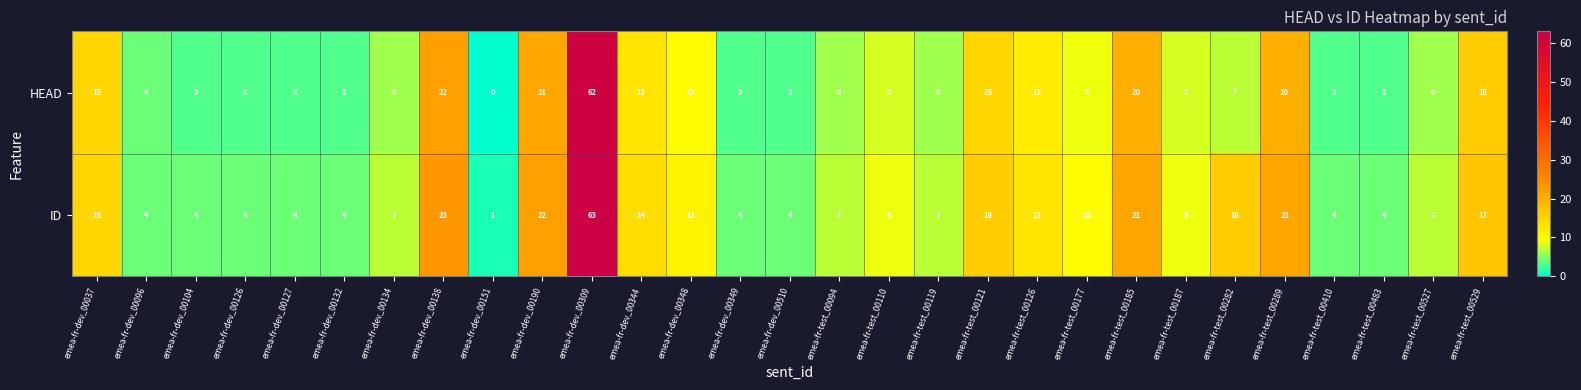

Rank the series by their average value, from highest to lowest.

ID, HEAD